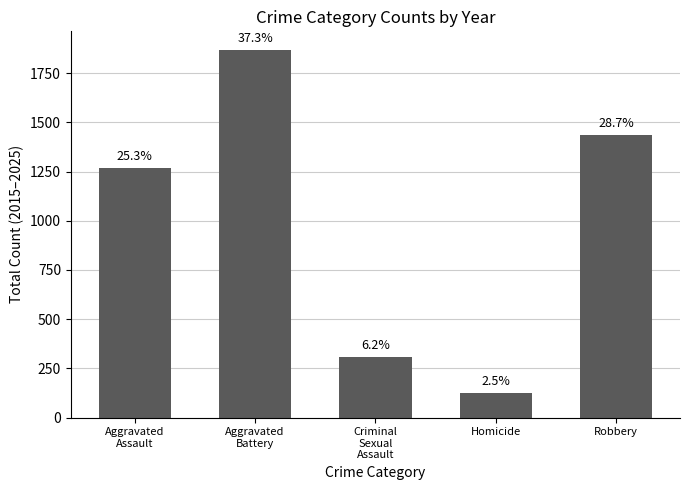

The value at Homicide is 222. True or false?

False